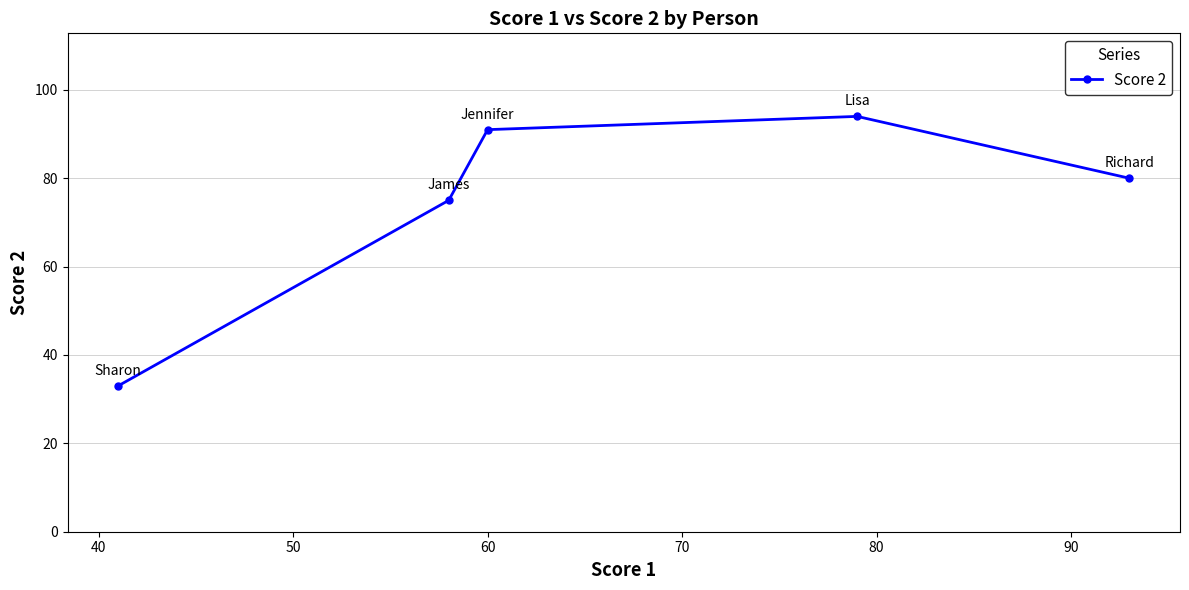

What is the greatest value displayed?

94